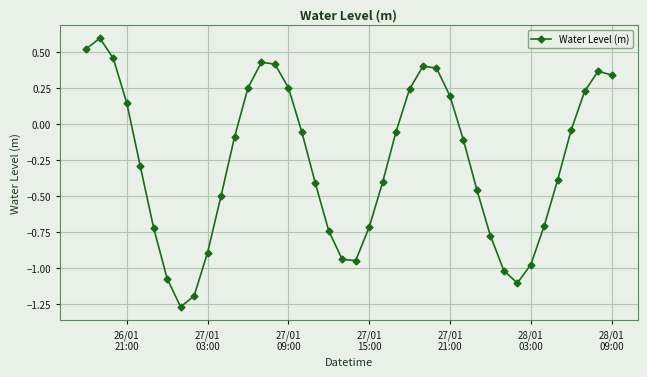

What is the greatest value displayed?

0.6